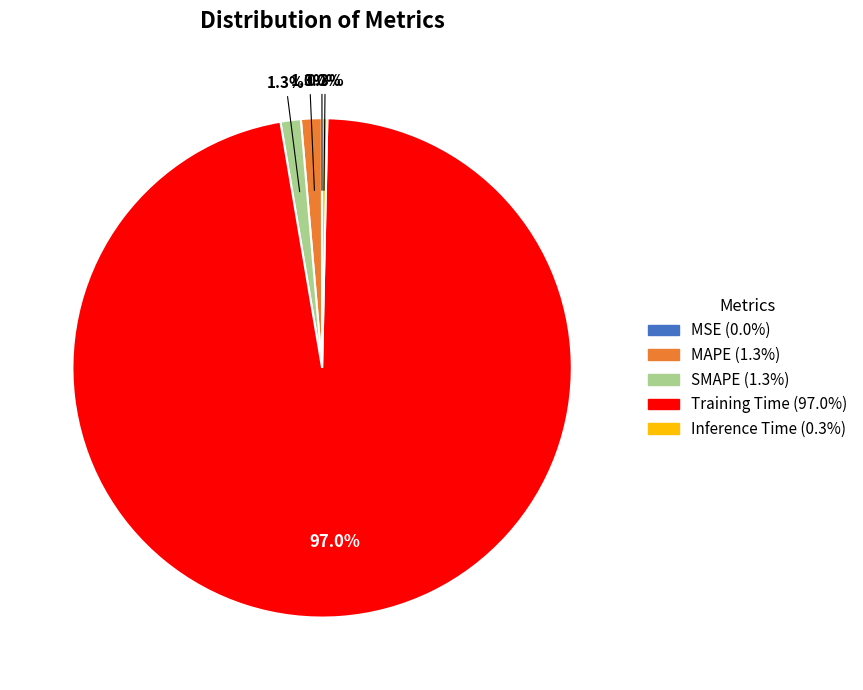

What is the majority slice?

Training Time